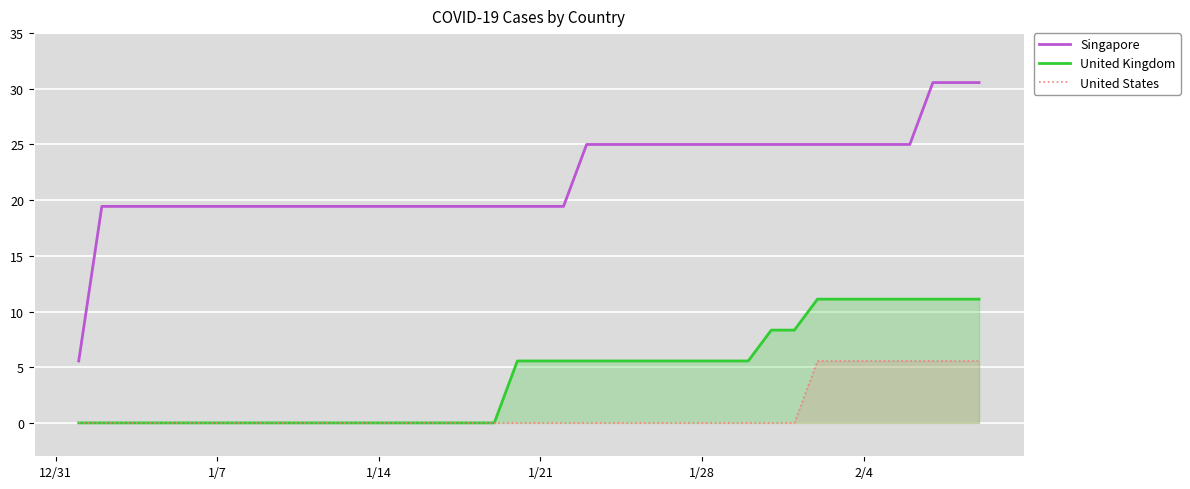

What is the maximum value shown in the chart?

30.6